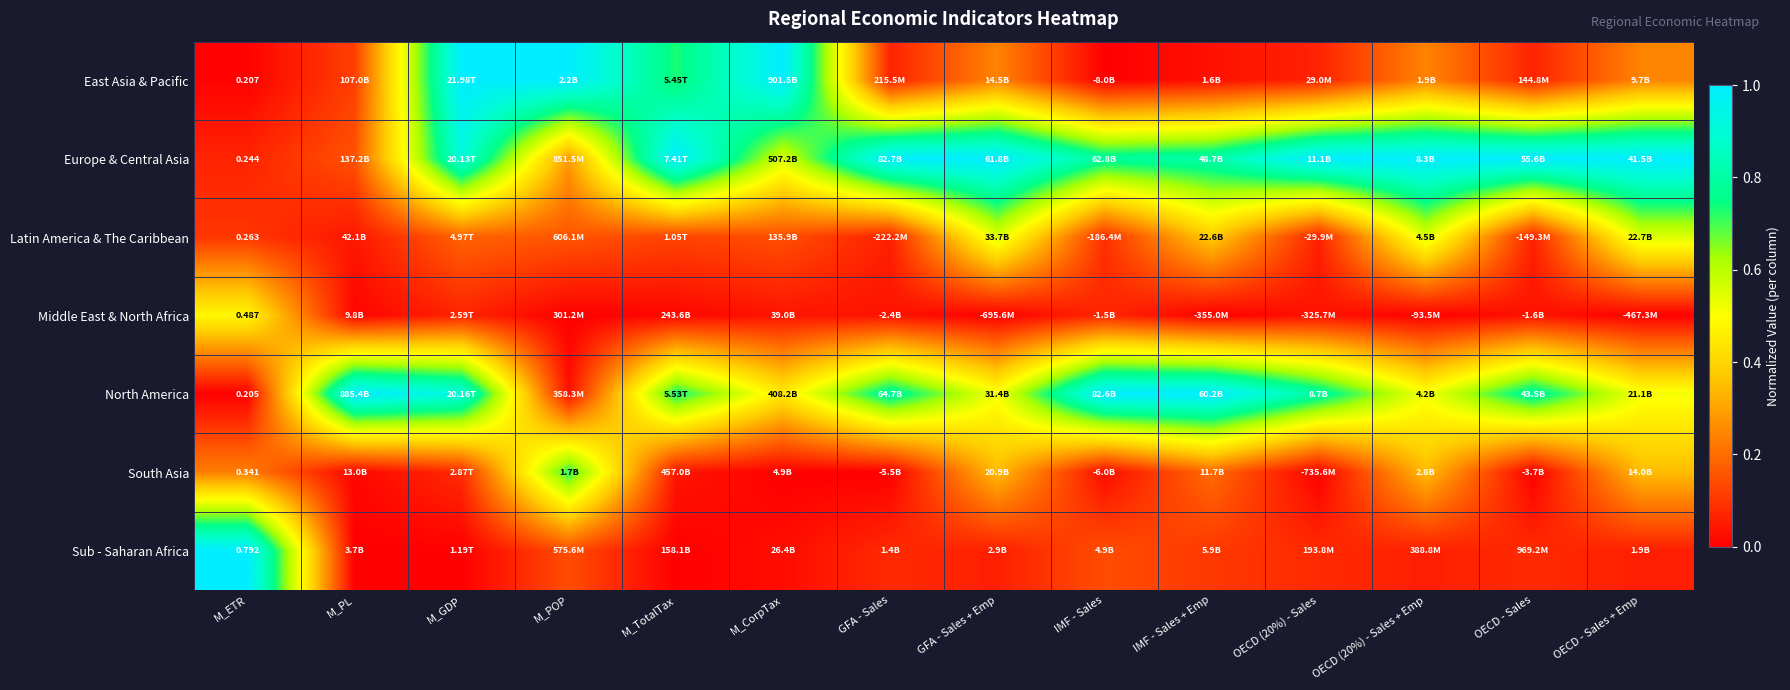

Which label corresponds to the largest value in the chart?

M_GDP